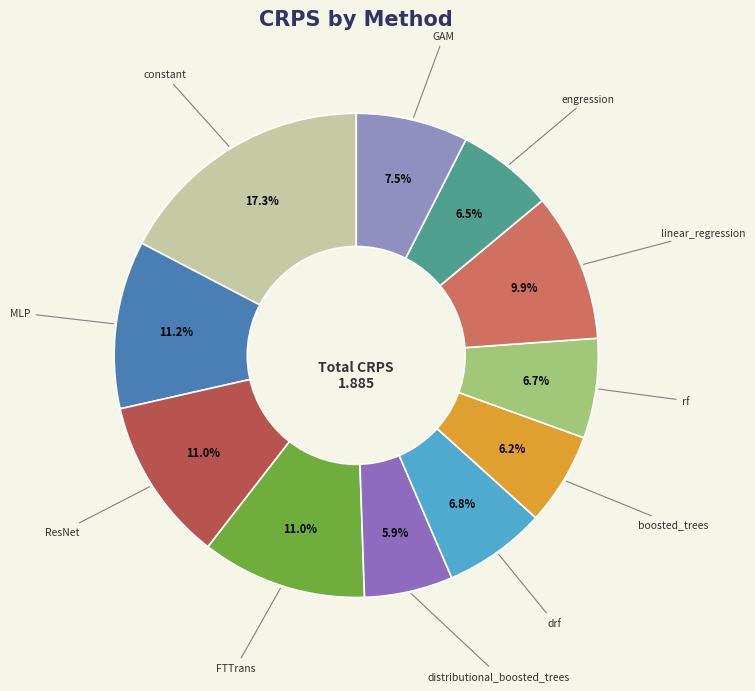

How many slices are in this pie chart?

11